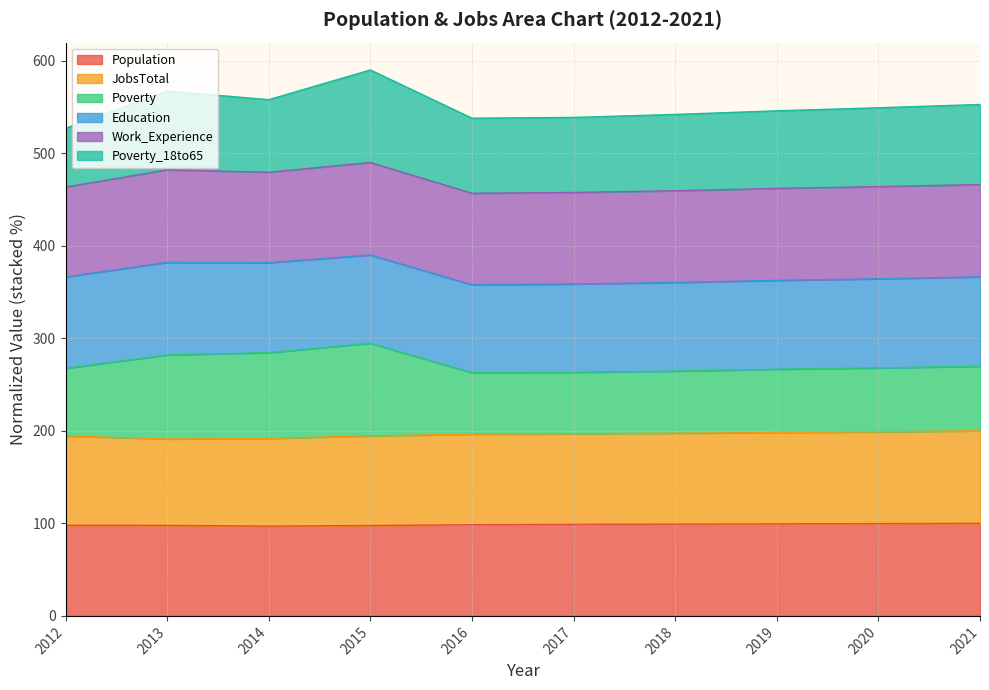

True or false: JobsTotal and Population intersect in this chart.

False